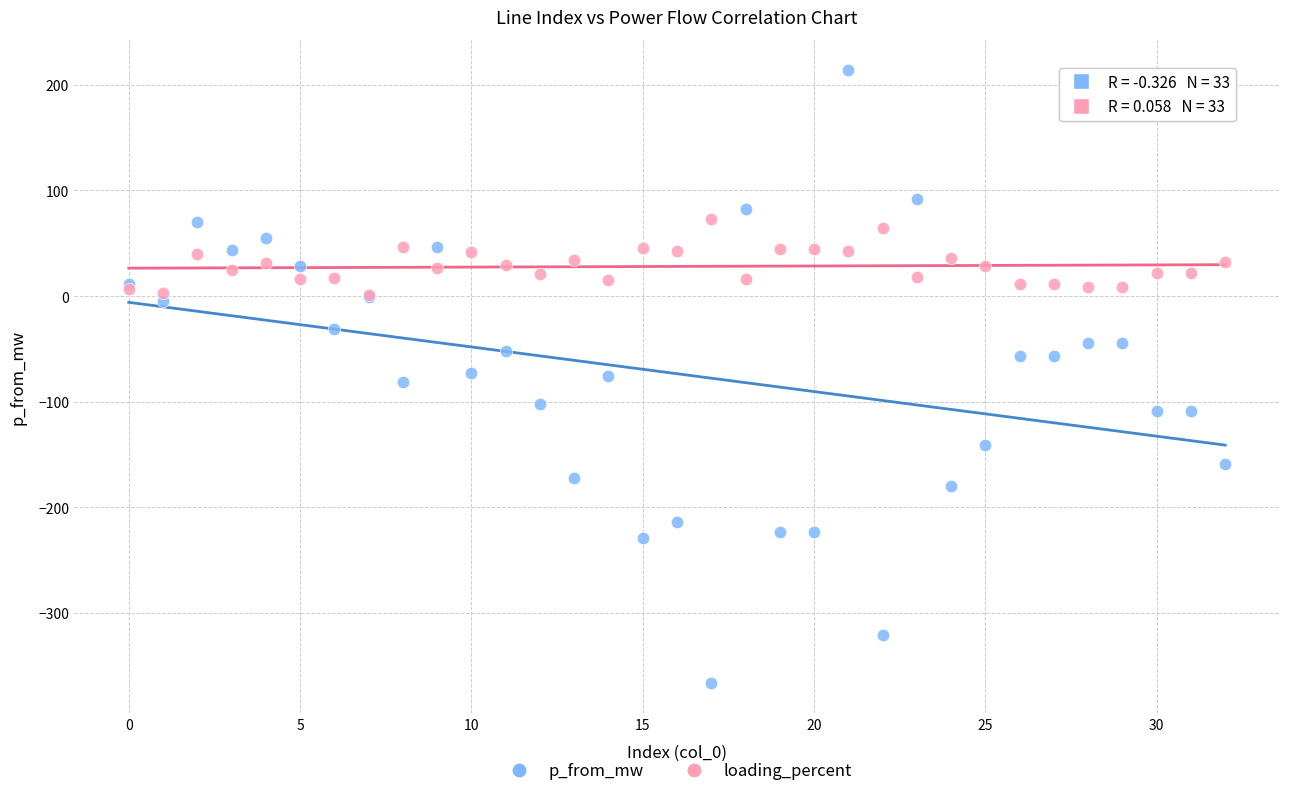

What are all the series names shown in the legend?

p_from_mw, loading_percent